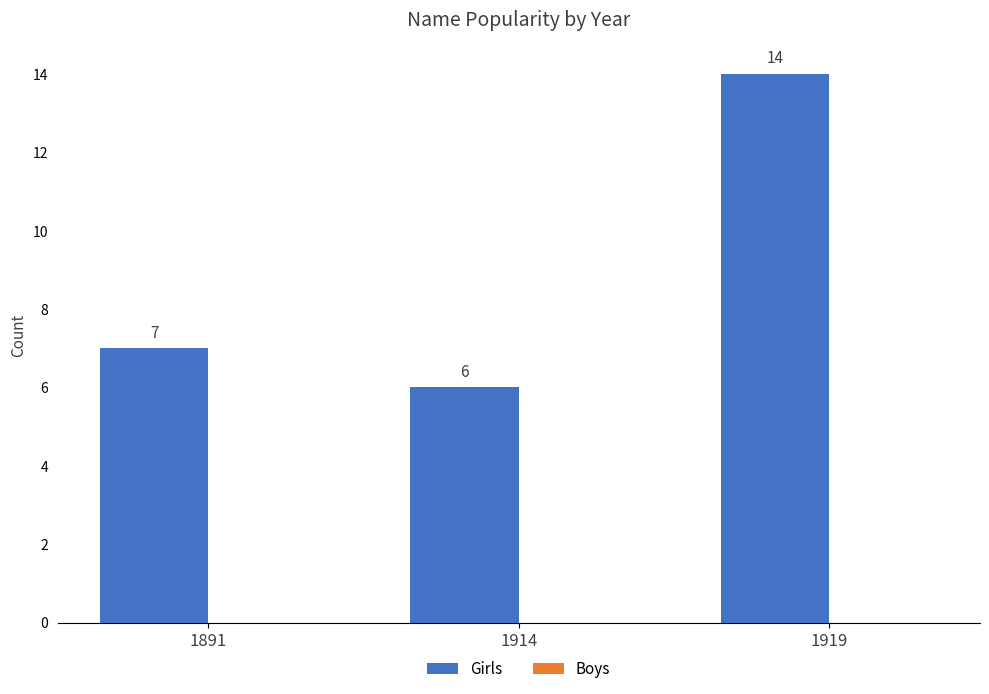

The value at 1919 is 14. True or false?

True